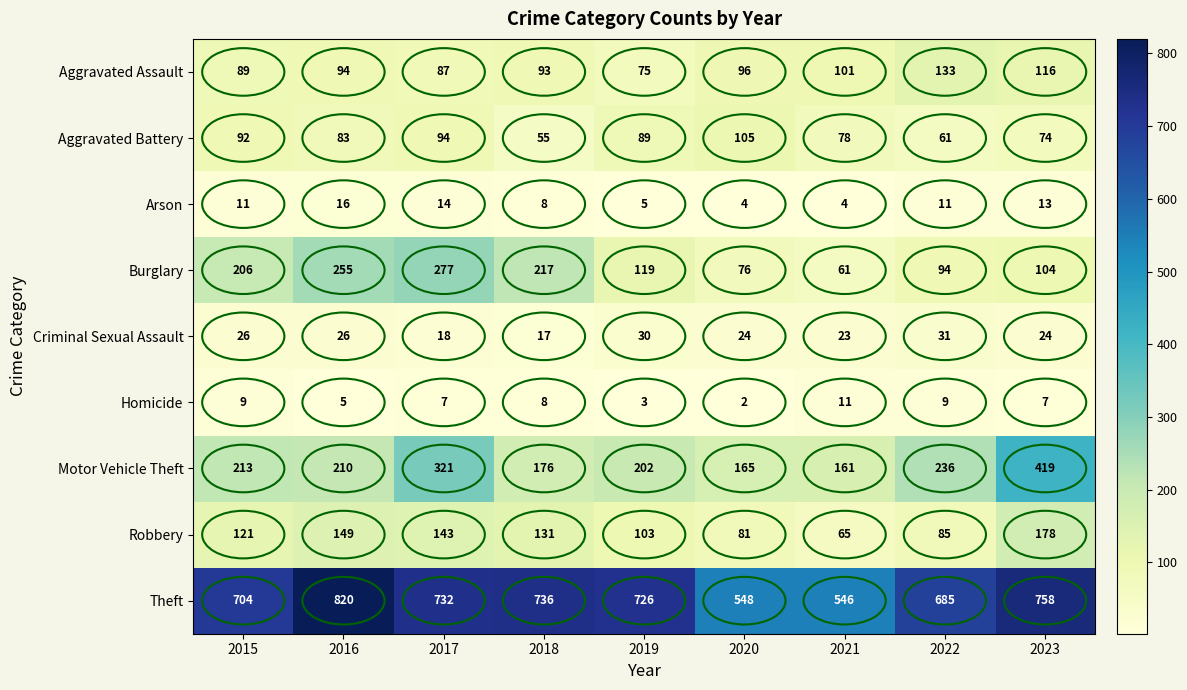

How many distinct data groups are displayed?

9